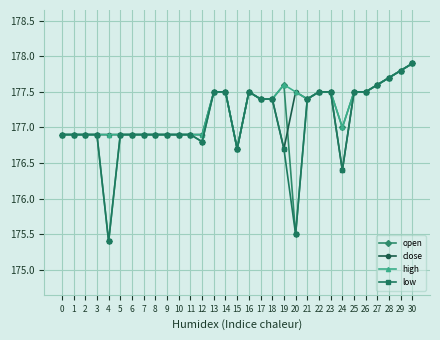

At which label does high first exceed 177?

13